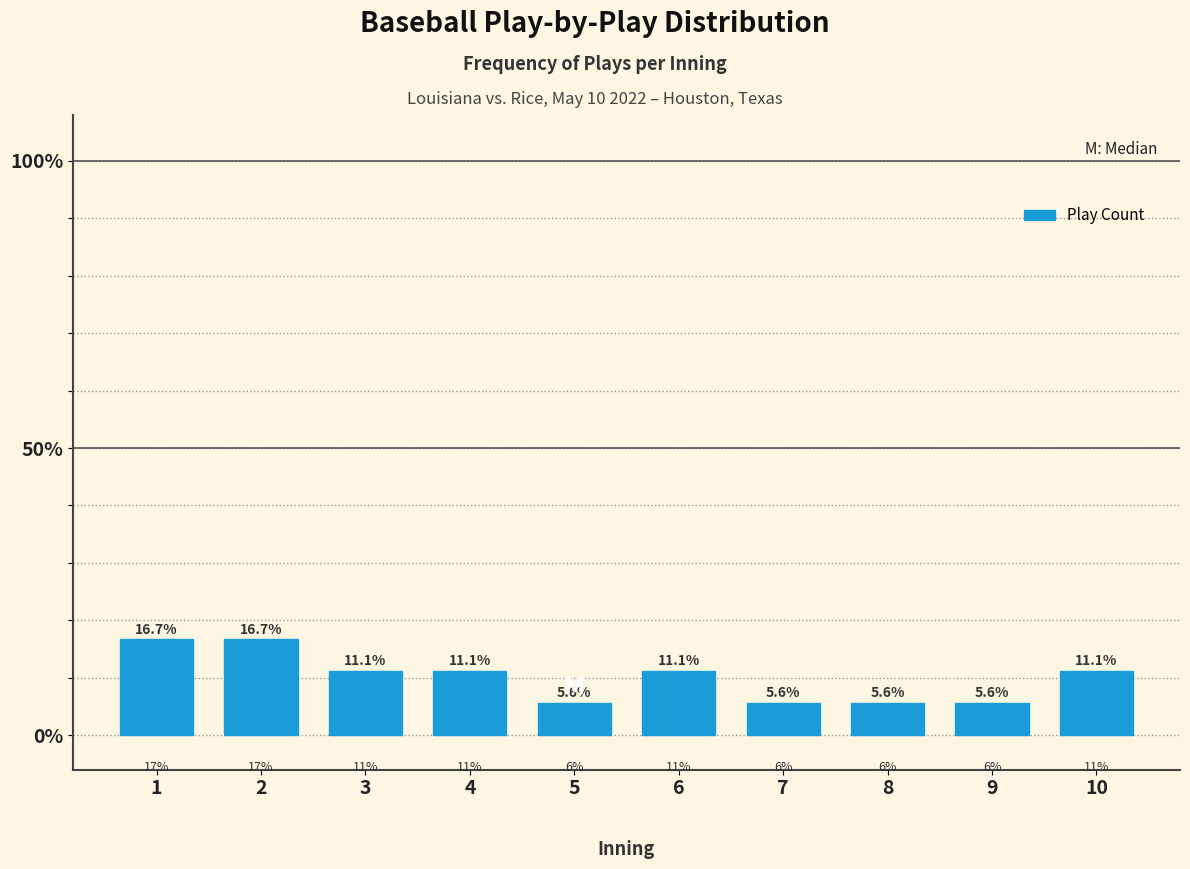

Reading right to left, transcribe all the data shown in this chart.

11.1	5.6	5.6	5.6	11.1	5.6	11.1	11.1	16.7	16.7